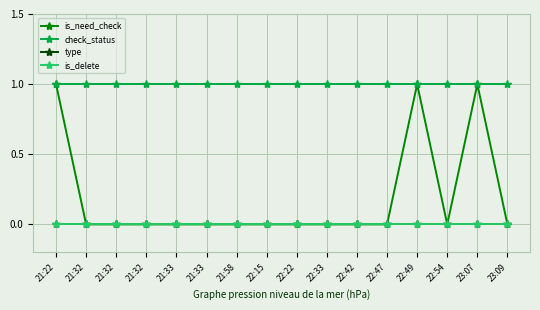

How many lines are shown in the chart?

4